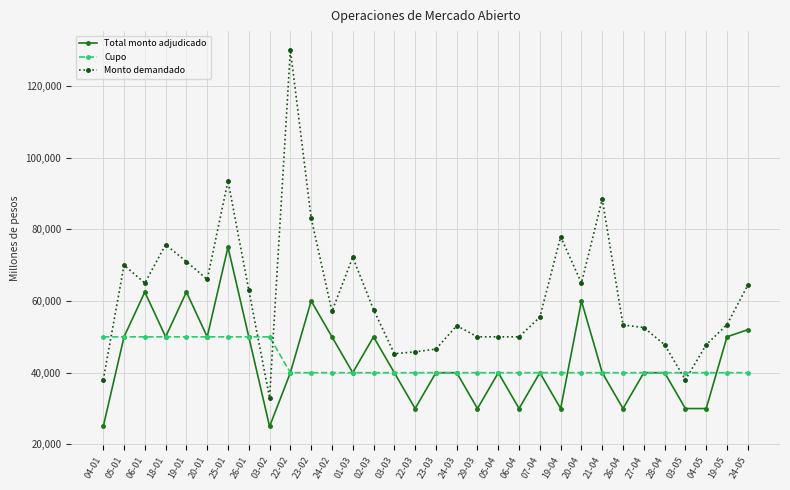

Between 22-02 and 02-03, which series saw the biggest shift?

Monto demandado